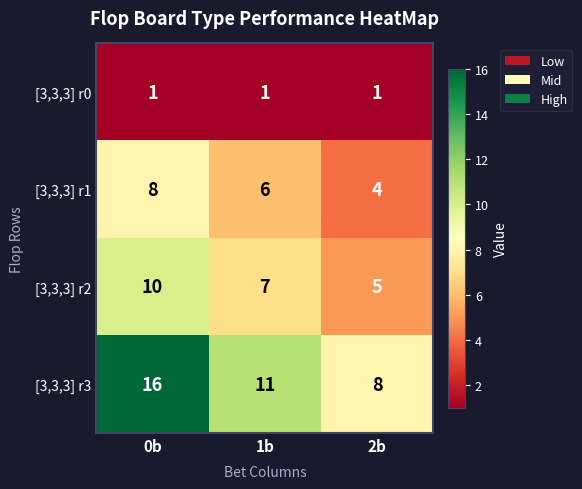

What is the approximate value of [3,3,3] r1 at 2b?

4